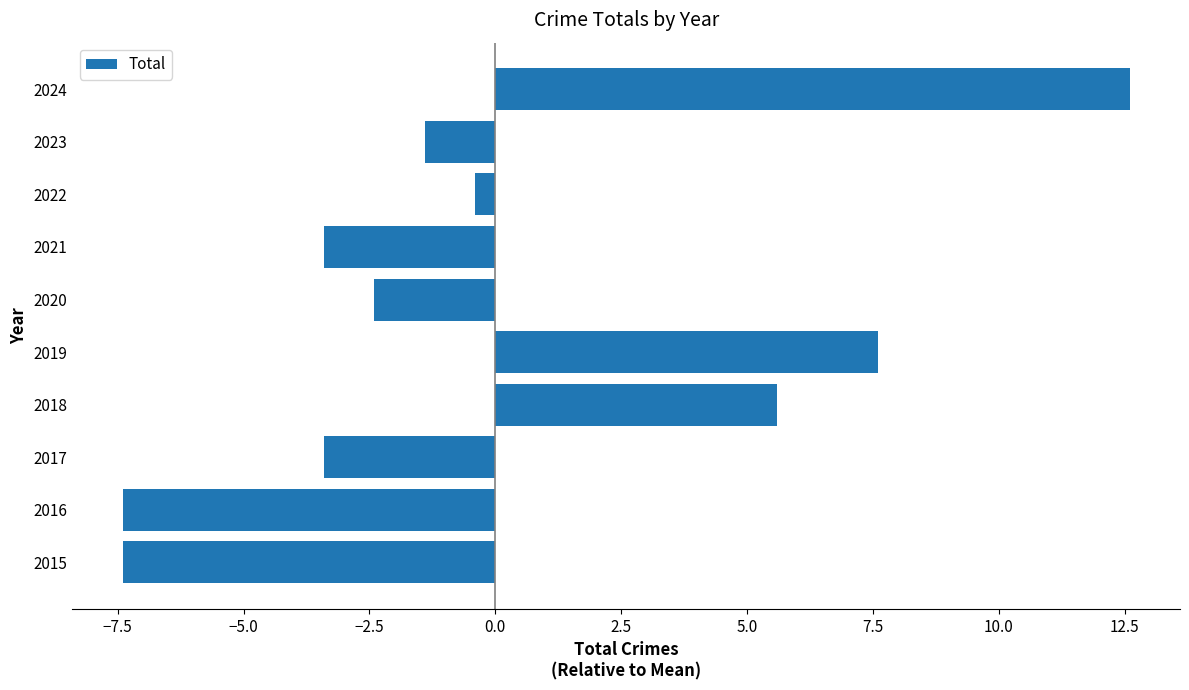

What is the difference between the second highest and minimum values?

15.0